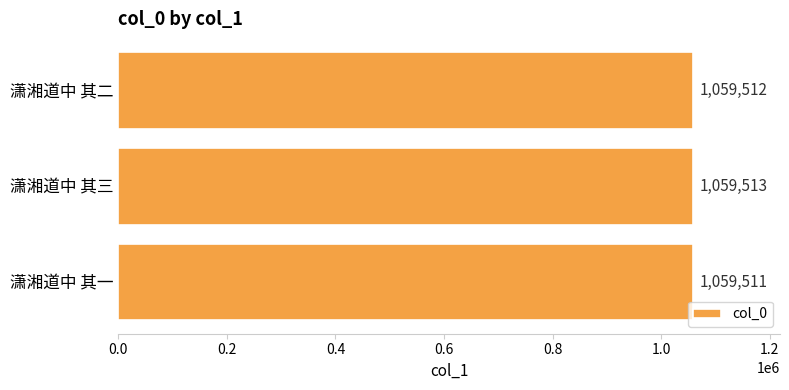

What is the ratio of the value at 潇湘道中 其三 to the value at 潇湘道中 其一?

1.0